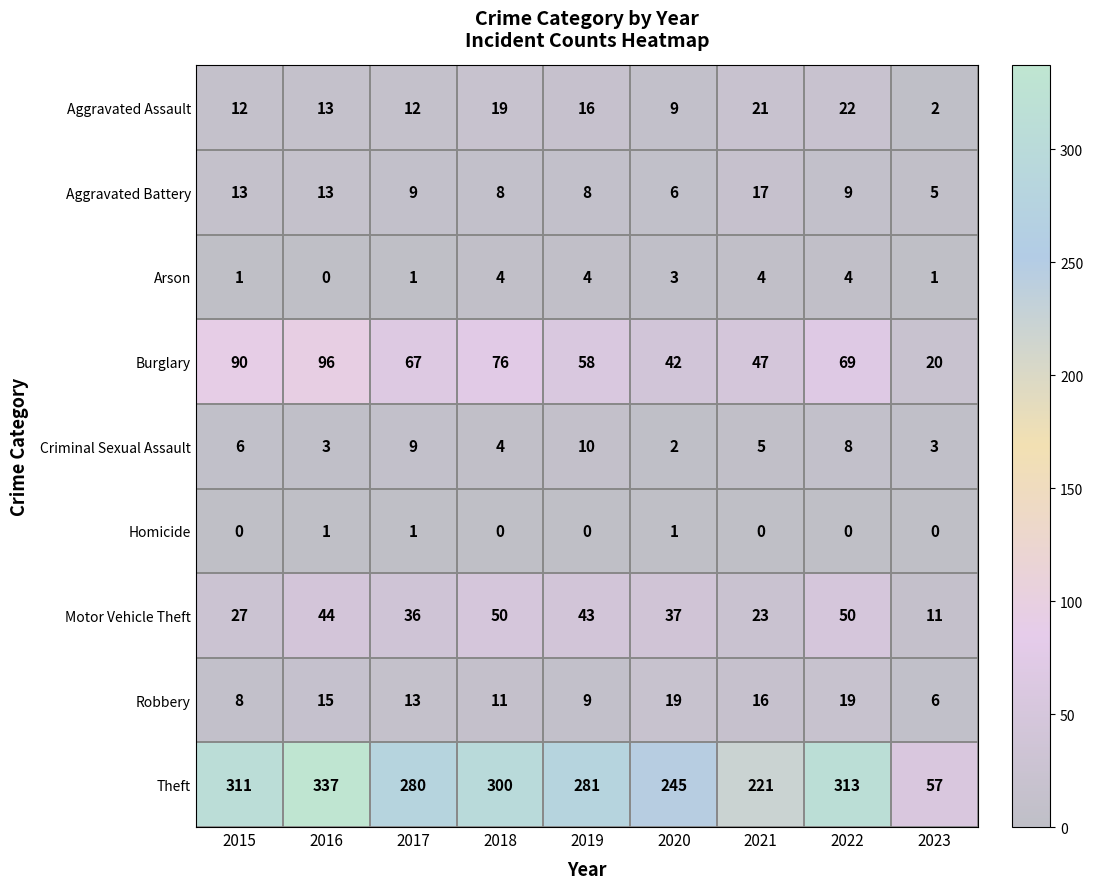

True or false: Arson has a value of 1 at 2017.

True